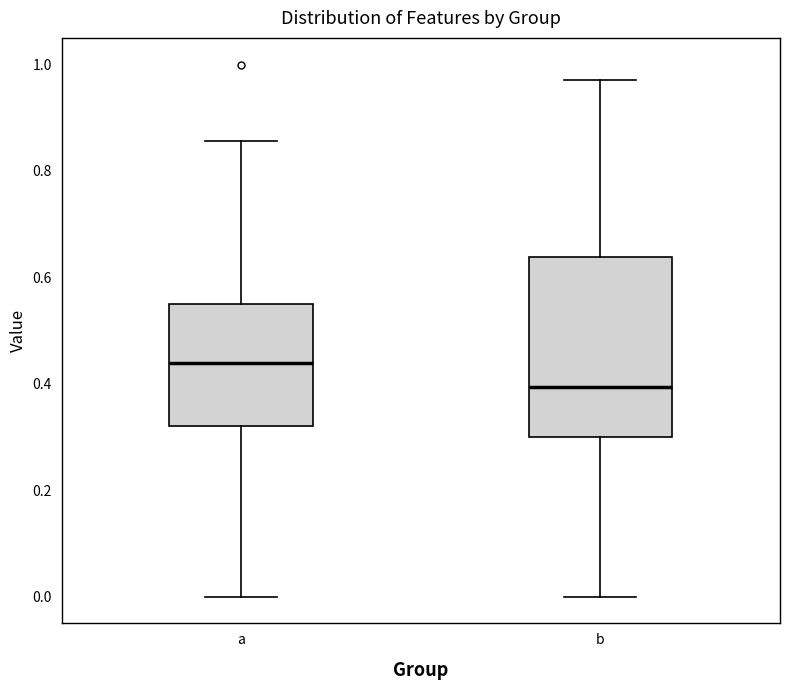

Comparing the boxes themselves (not the whiskers), which one is the tallest?

b